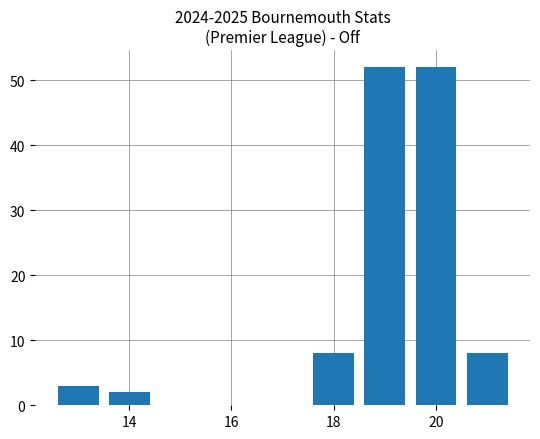

What is the value of the 6th bar from the left?

8